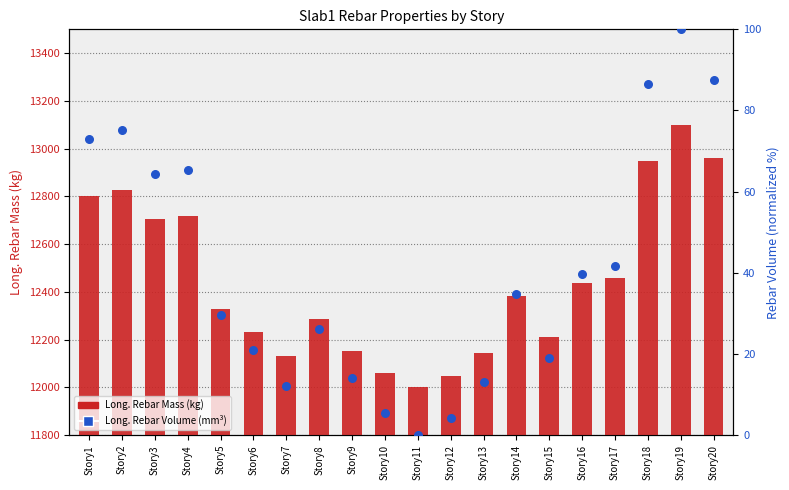

Is the value of Long._Rebar_Volume_(mm^3) at Story4 greater than the value of Long._Rebar_Mass_(kg) at Story15?

No